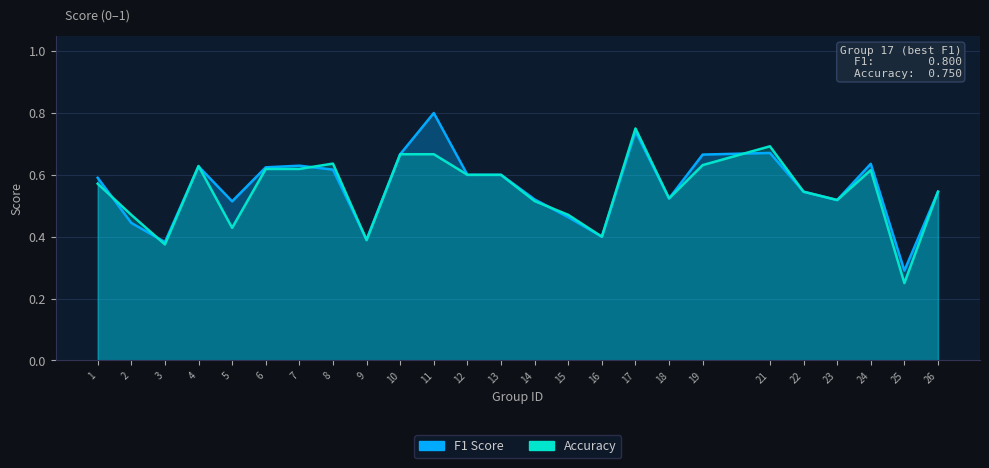

How many lines are shown in the chart?

2